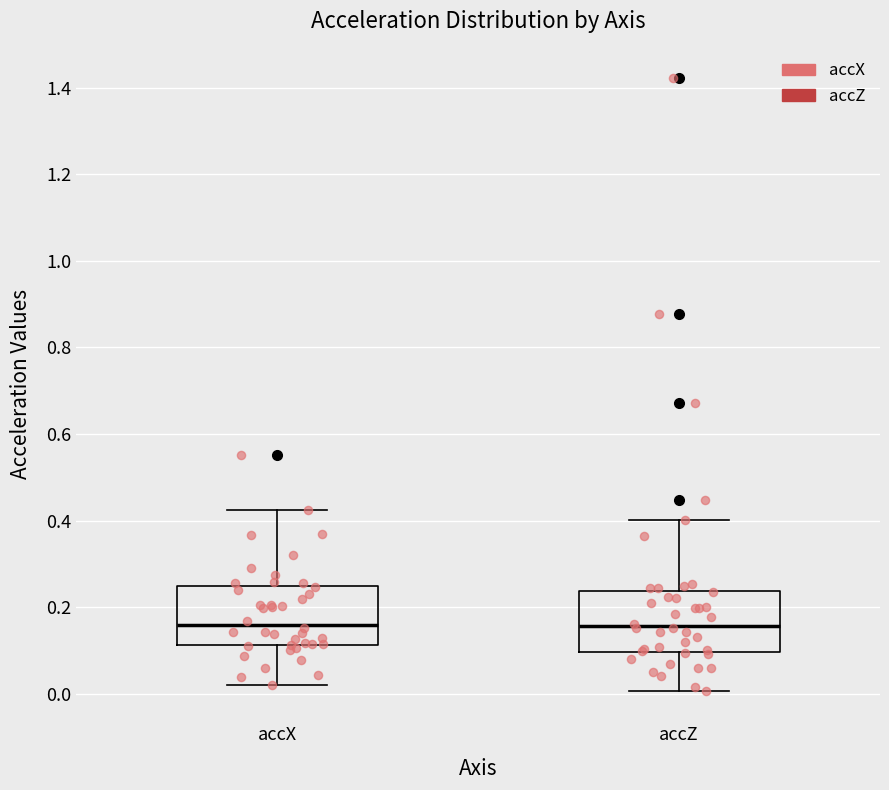

Reading left to right, transcribe this box plot: for each box, give where its median line is, the range the box spans, and where its two whiskers end, as read against the y-axis. The values are not printed on the chart, so give them approximately, as read against the axis.

accX: median 0.16, box 0.12 to 0.24, whiskers 0.02 to 0.42
accZ: median 0.16, box 0.10 to 0.24, whiskers 0.00 to 0.40